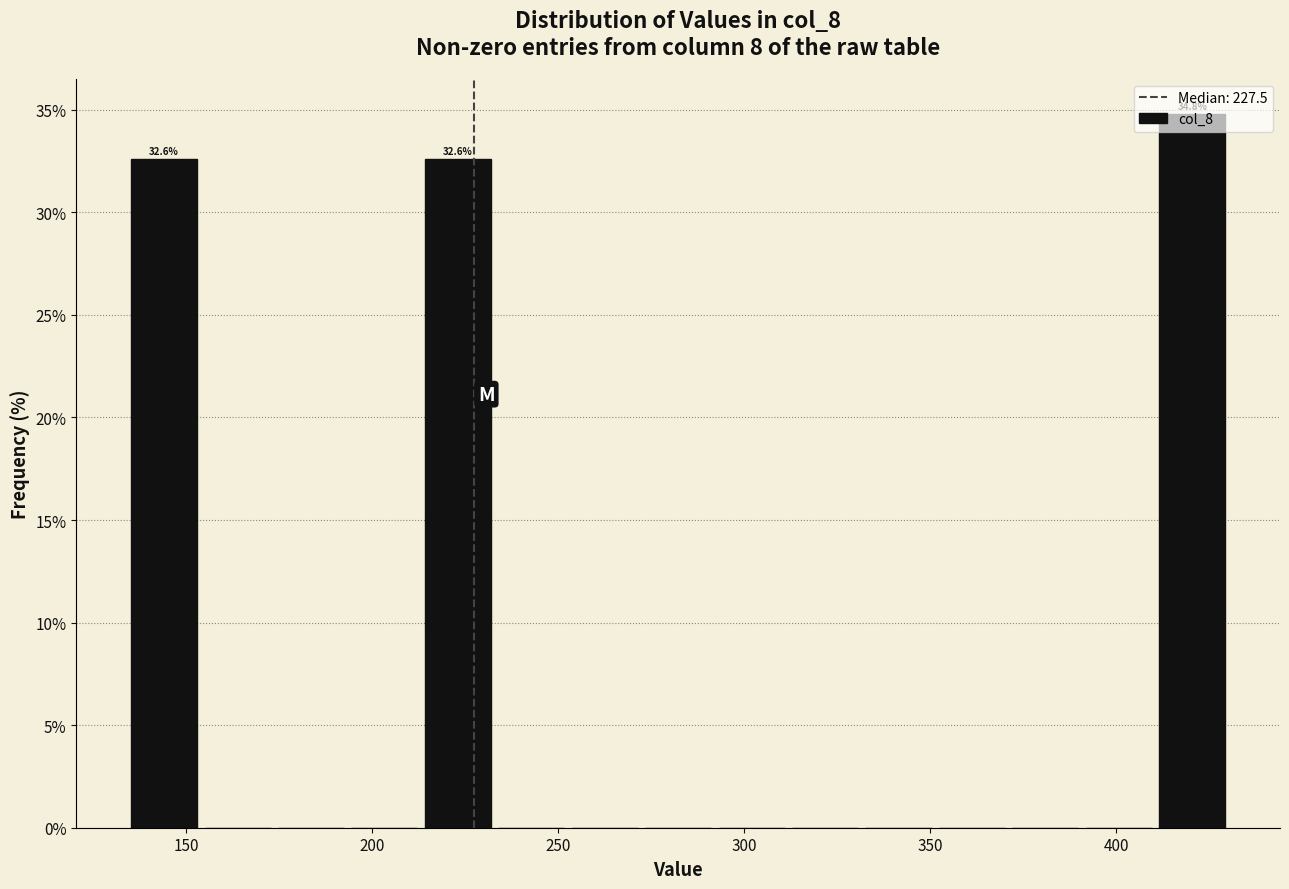

Read against the x-axis, roughly where is the centre of the tallest bar?

420